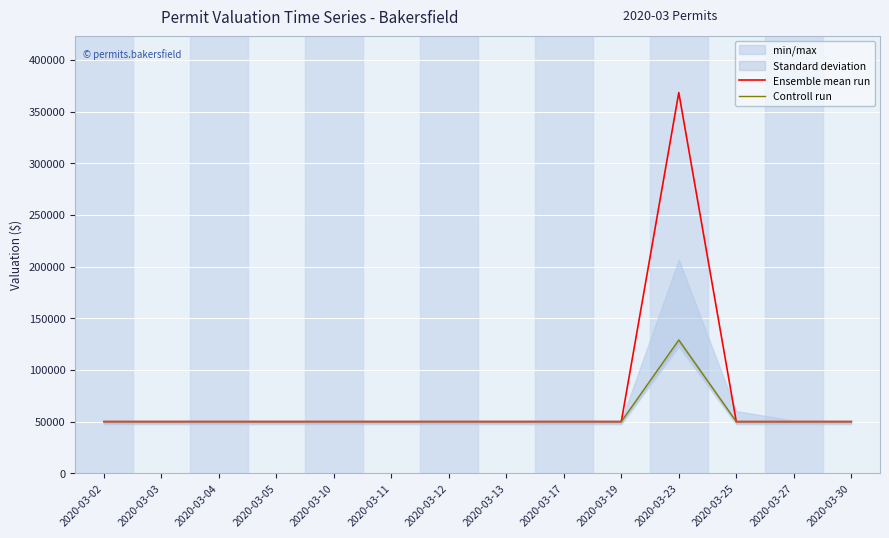

Is it true that Controll run equals 50000 at 2020-03-25?

True